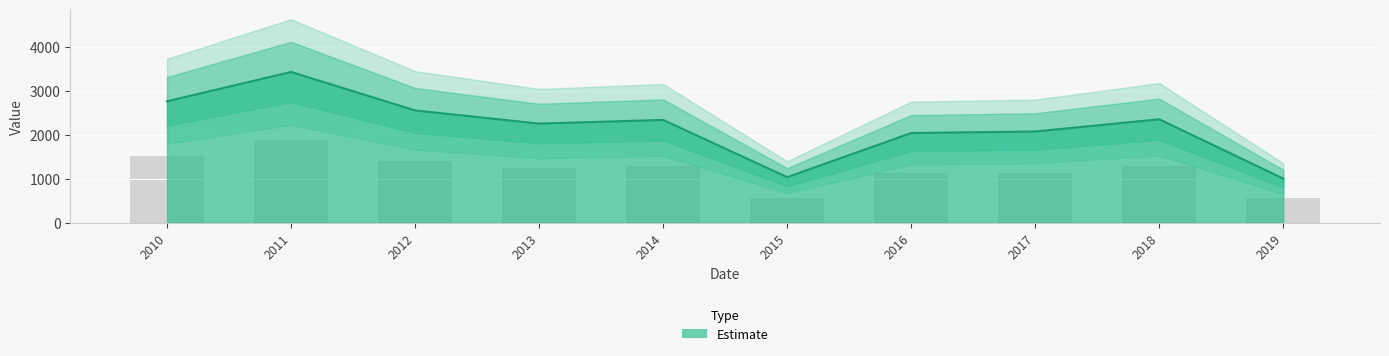

Rank the categories by value from lowest to highest.

2019, 2015, 2016, 2017, 2013, 2014, 2018, 2012, 2010, 2011